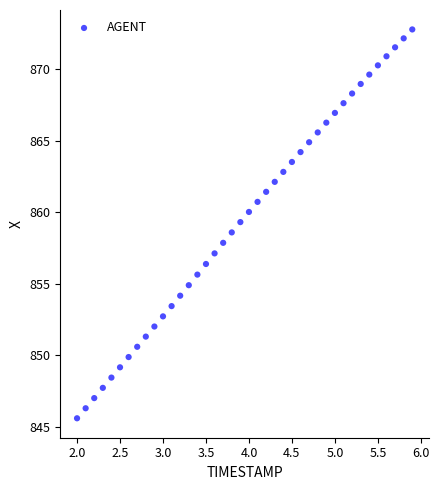

What is the range of Y values (max minus min)?

27.2